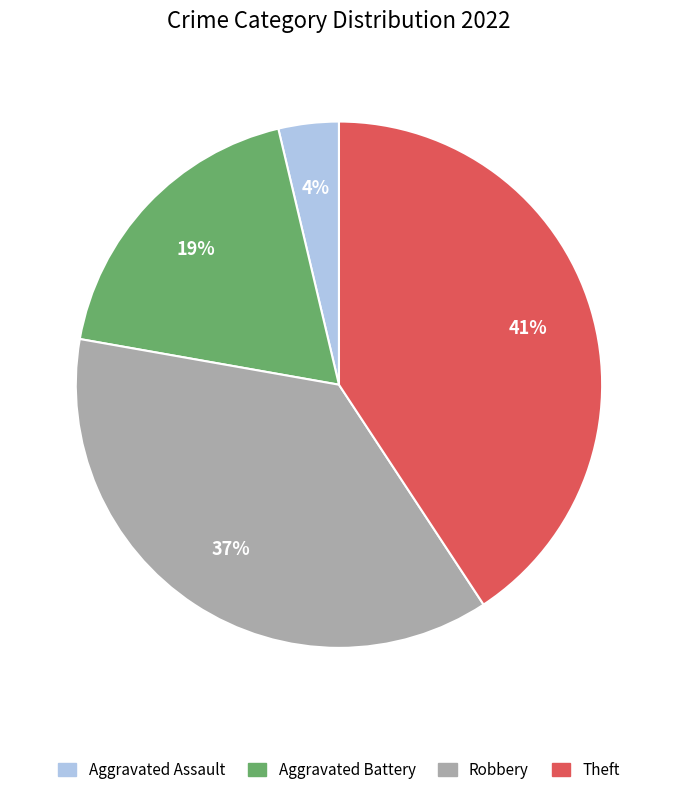

To the nearest percent, what is the average slice percentage?

25%